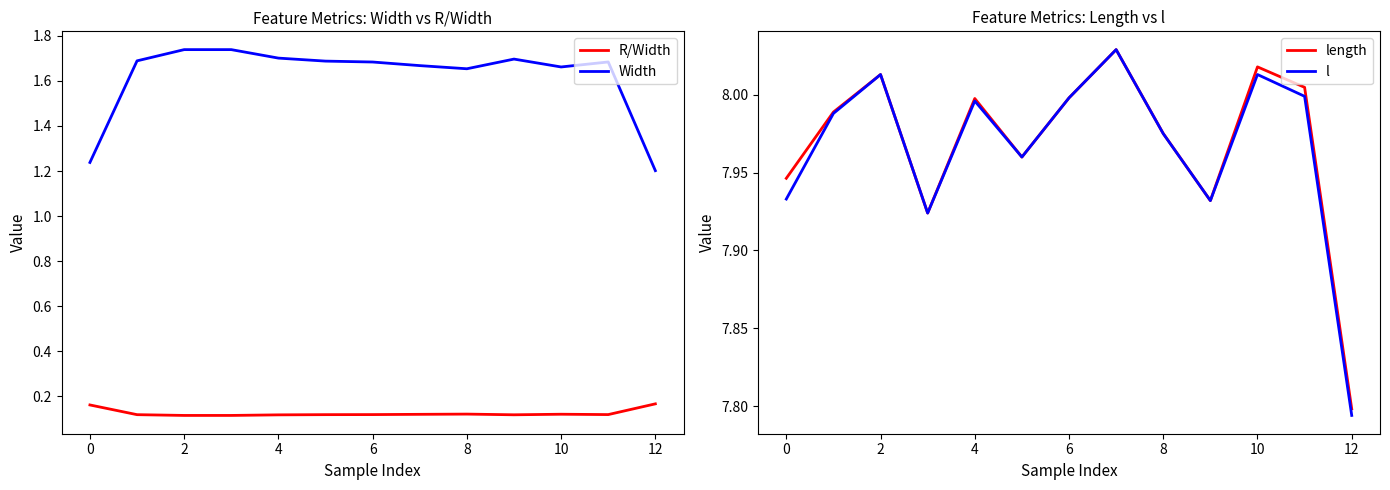

In length, how many points are higher than both neighbors (excluding endpoints)?

4